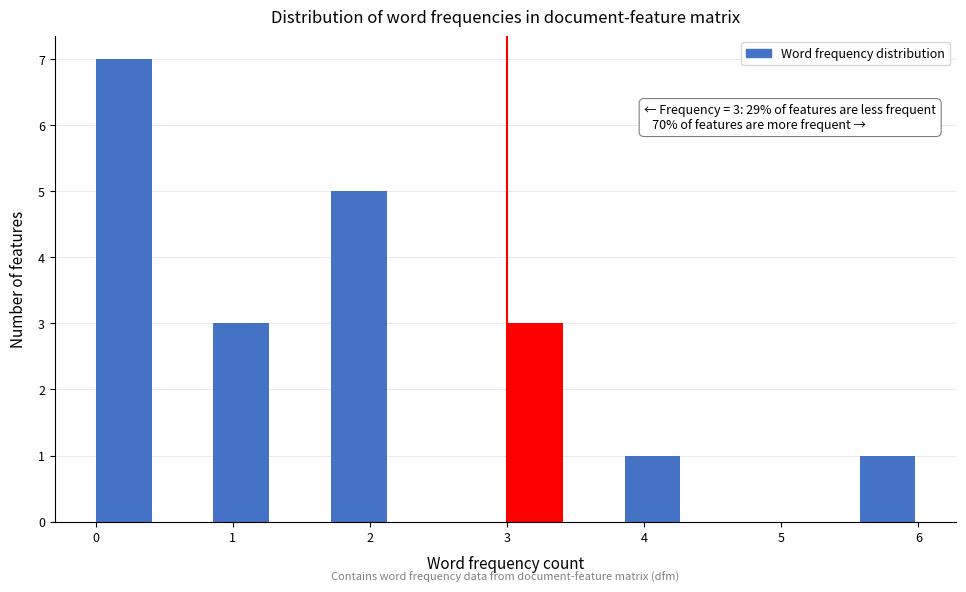

Which range on the x-axis has the tallest bar?

0.0 to 0.4